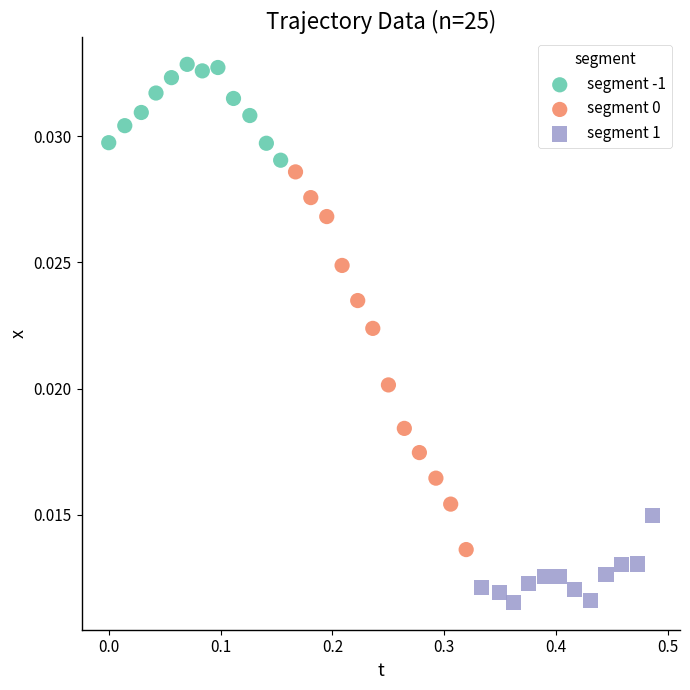

Which series reaches the maximum Y coordinate?

segment -1